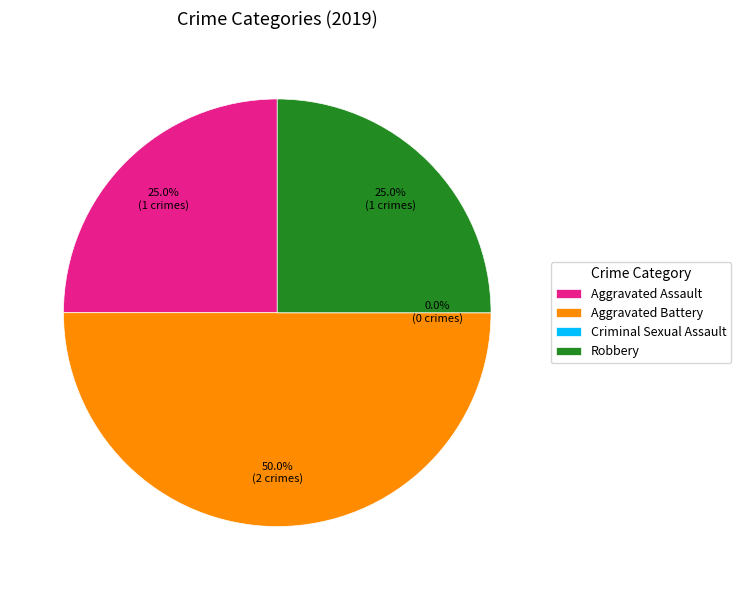

Count the number of slices in the pie.

4